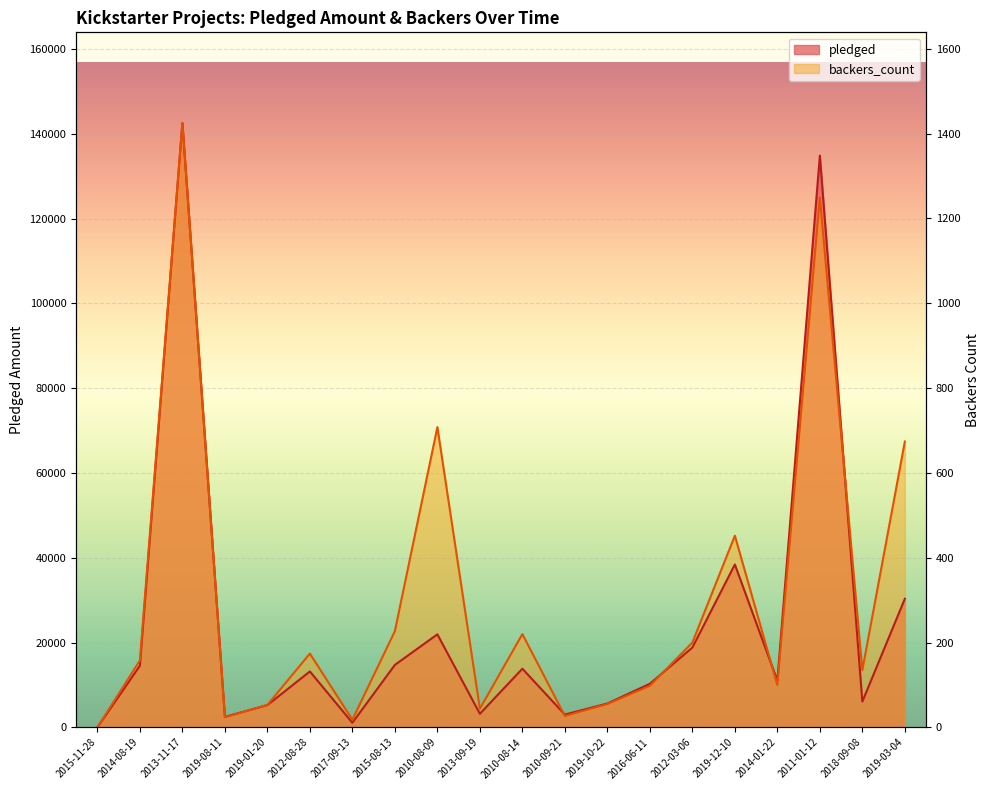

What are all the series names shown in the legend?

pledged, backers_count